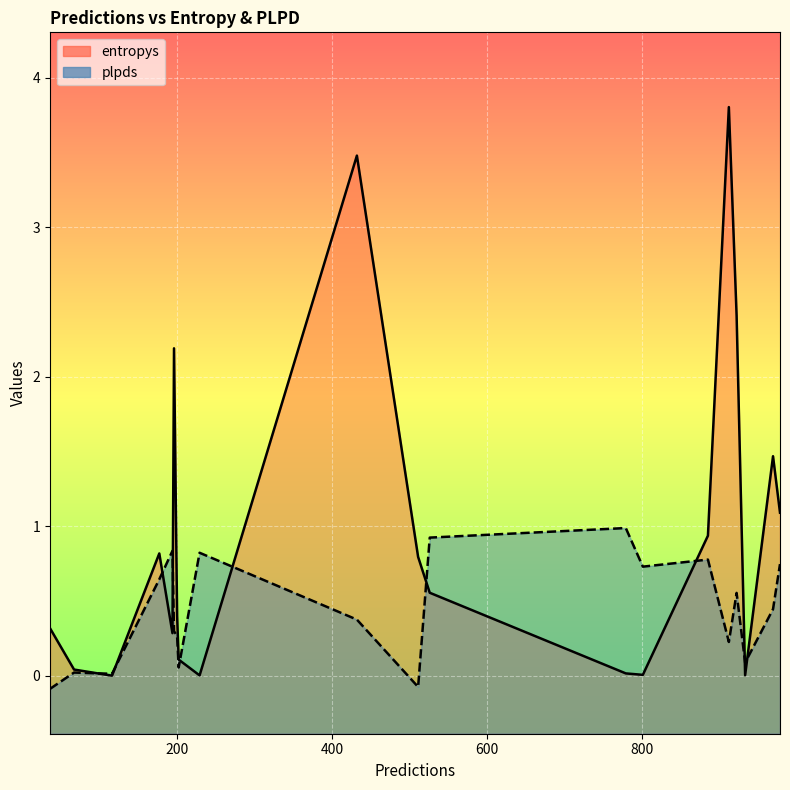

Which has a higher value, 229 or 177?

177